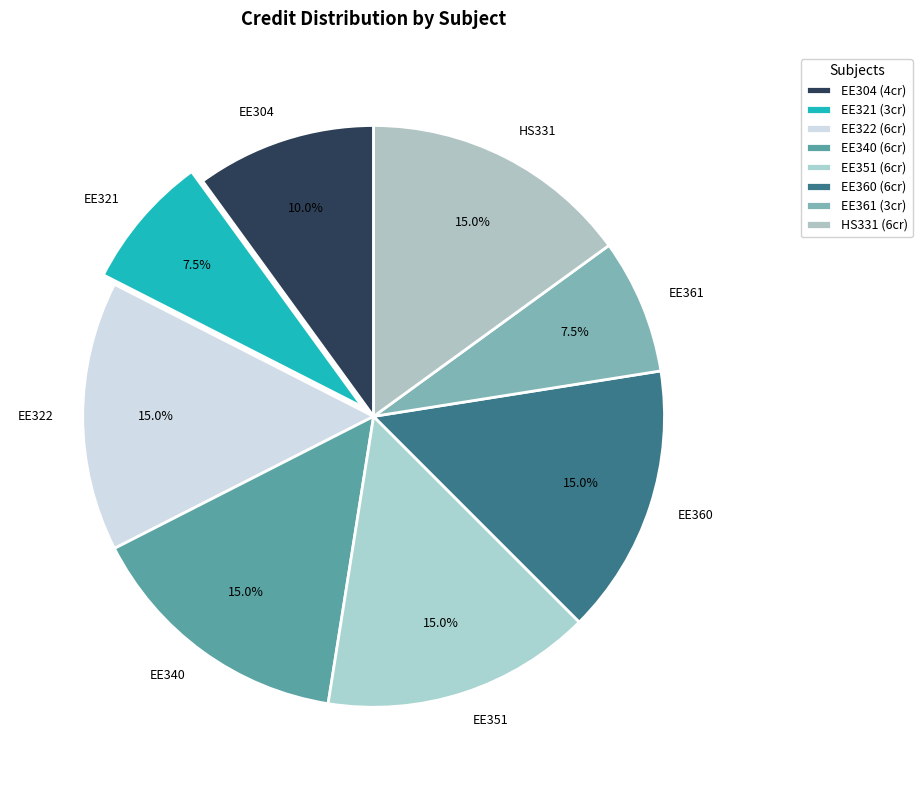

Does any single category account for the majority?

No